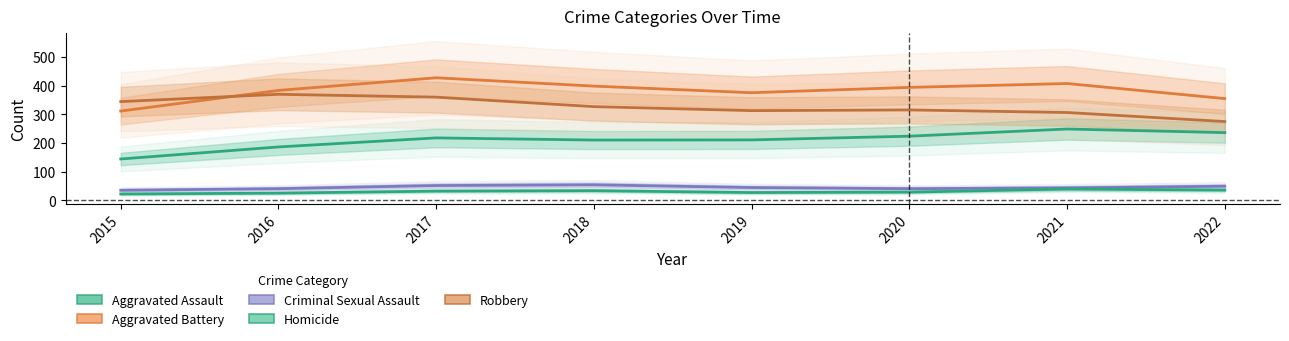

True or false: Criminal Sexual Assault has more than 1 points higher than both neighbors.

False